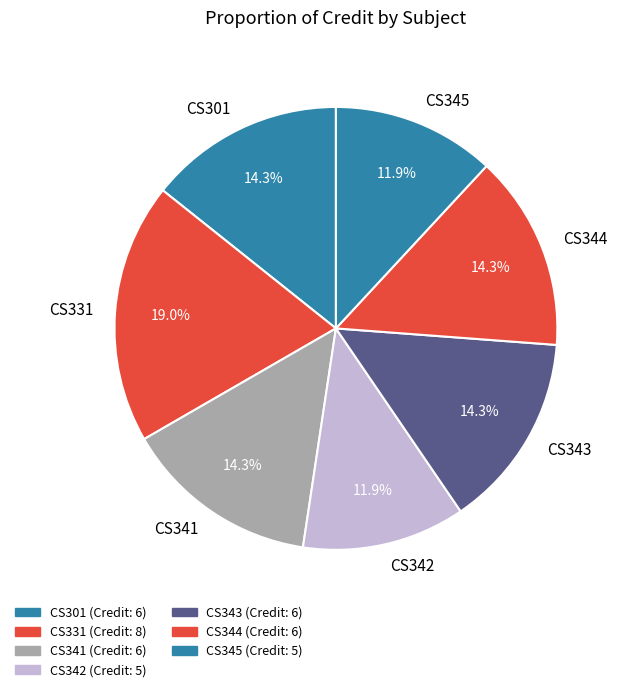

Is it true that CS343 is 14% of the pie?

True